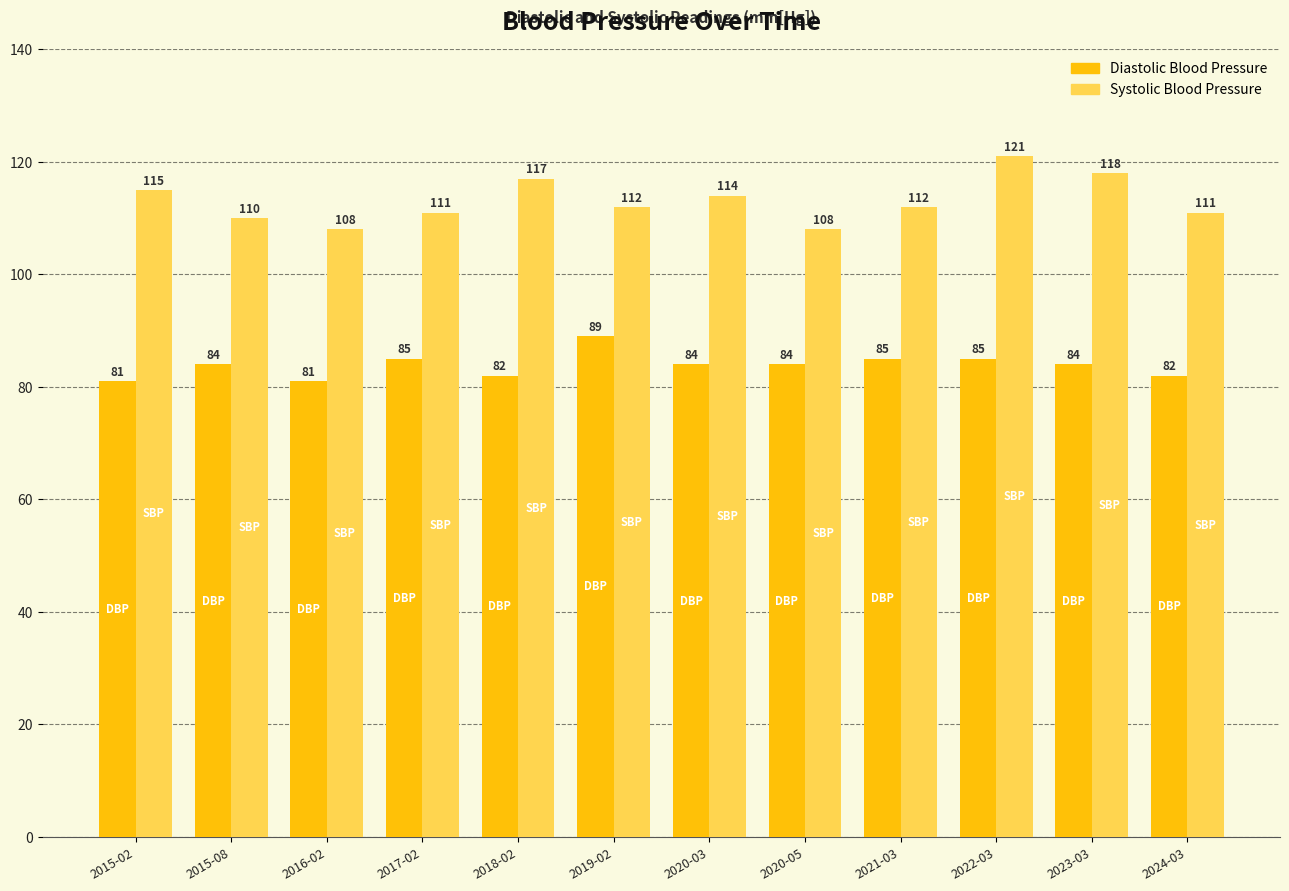

Which series has the widest spread of values?

Systolic Blood Pressure